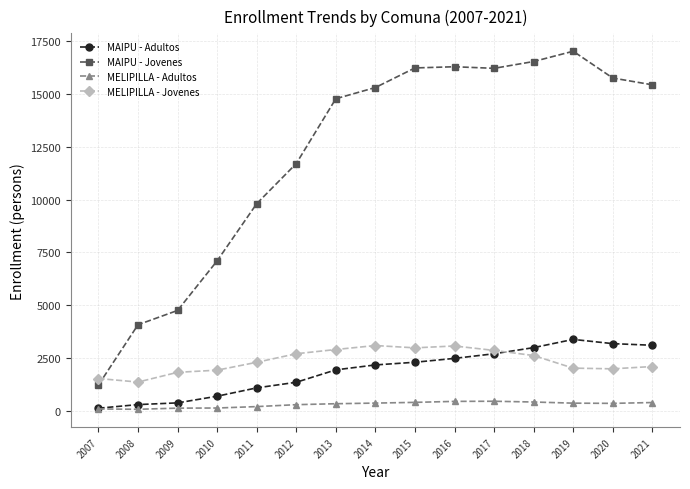

Is the value of MELIPILLA - Jovenes at 2016 greater than the value of MAIPU - Adultos at 2010?

Yes